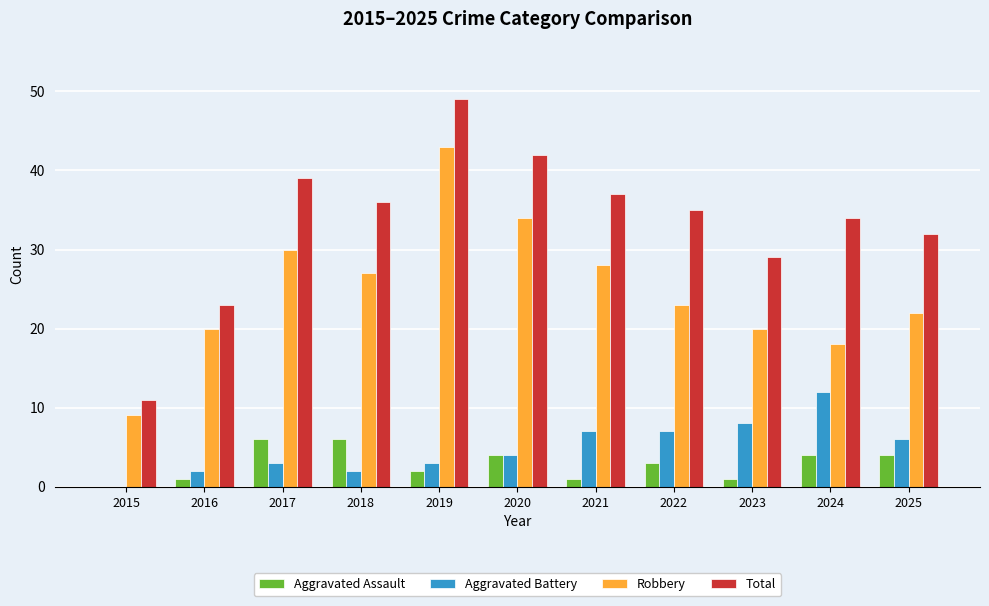

The Total series shows 54 at 2022. True or false?

False